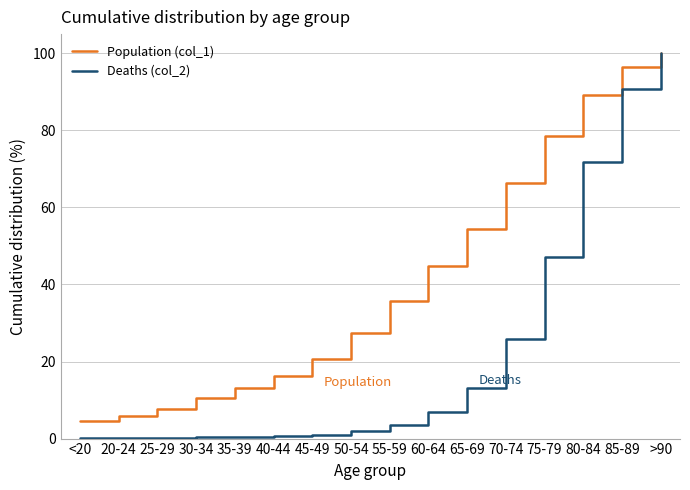

How many categories are shown in the chart?

31